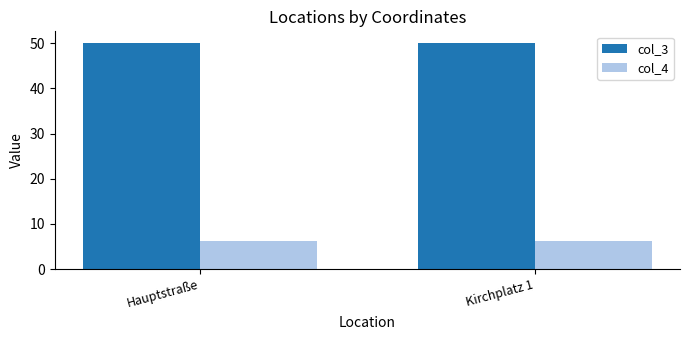

What is the difference between the highest and lowest values at Hauptstraße?

44.0